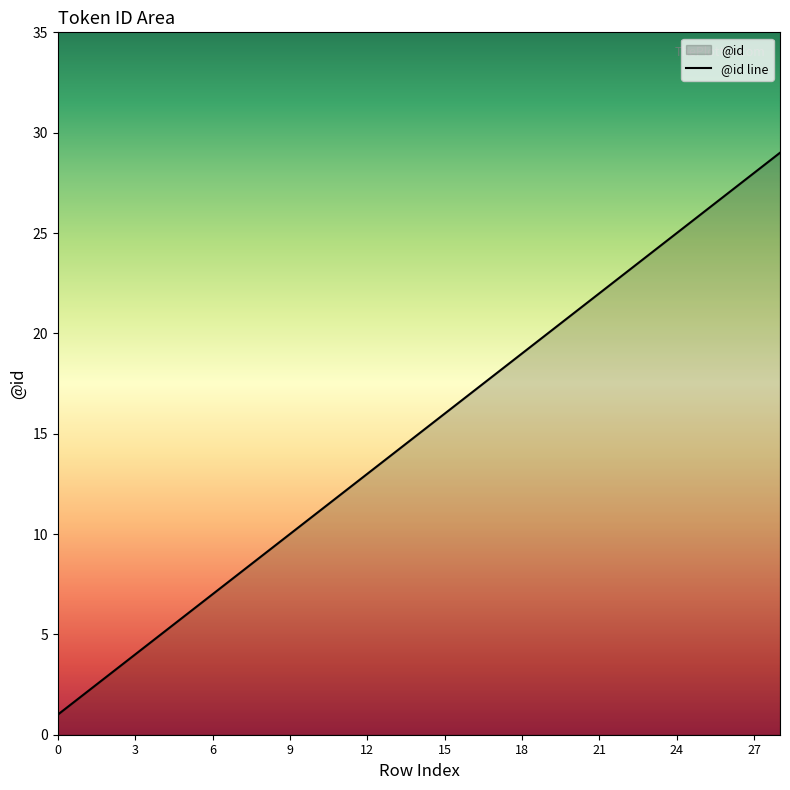

The chart shows a value of 22 at 21. True or false?

True